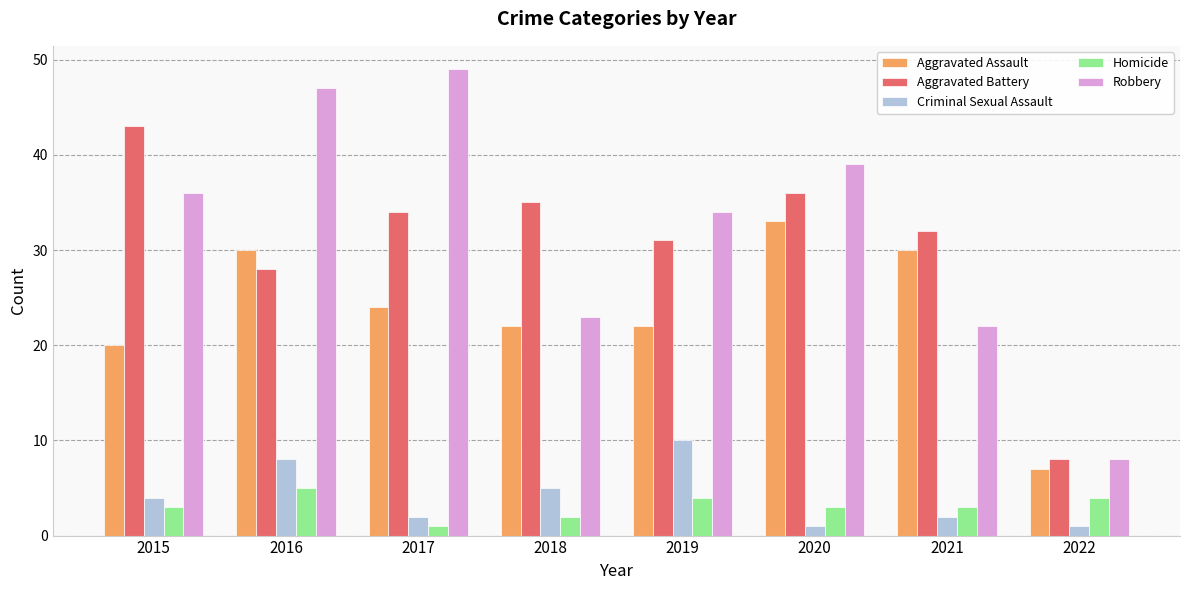

What is the sum of the Aggravated Assault values at 2018 and 2016?

52